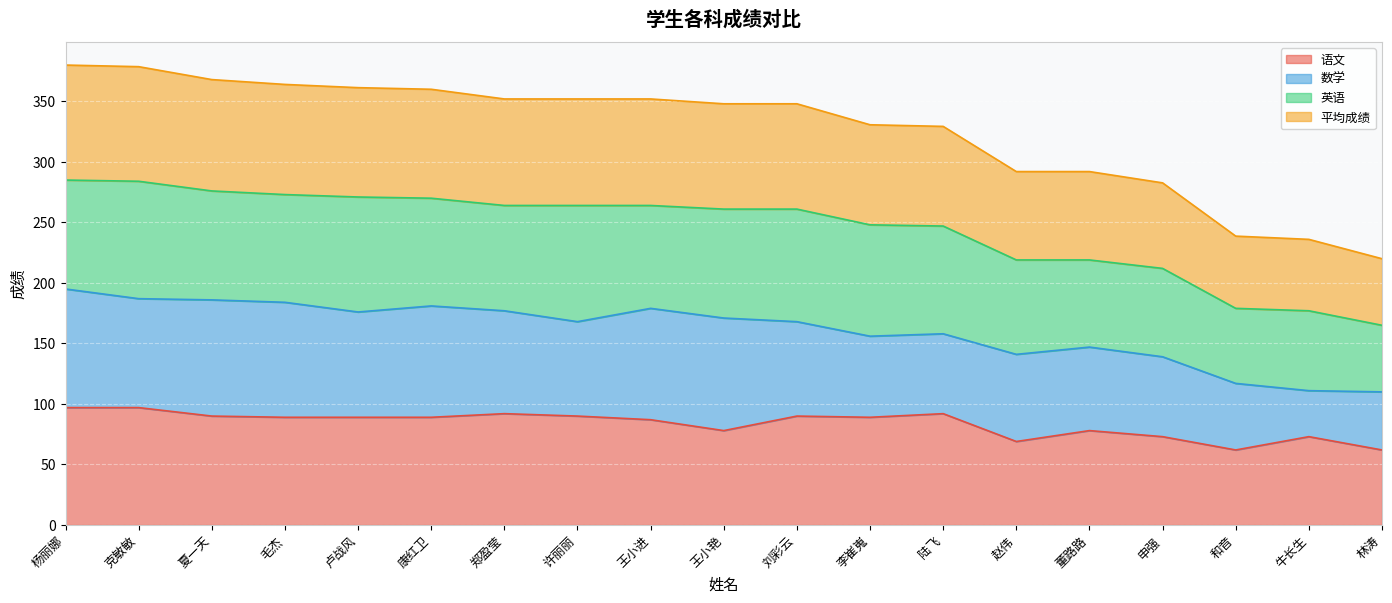

What is the total value across all series at 陆飞?

329.3